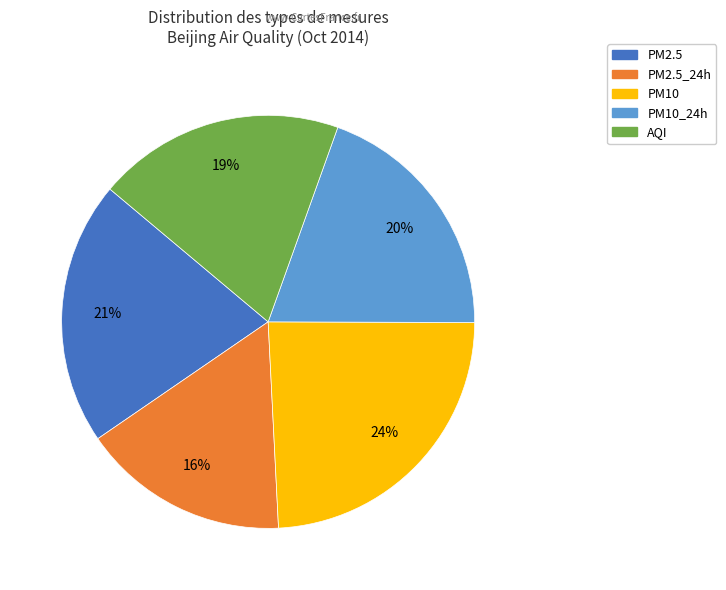

To the nearest percent, what is the difference between the largest and smallest slice percentages?

8%